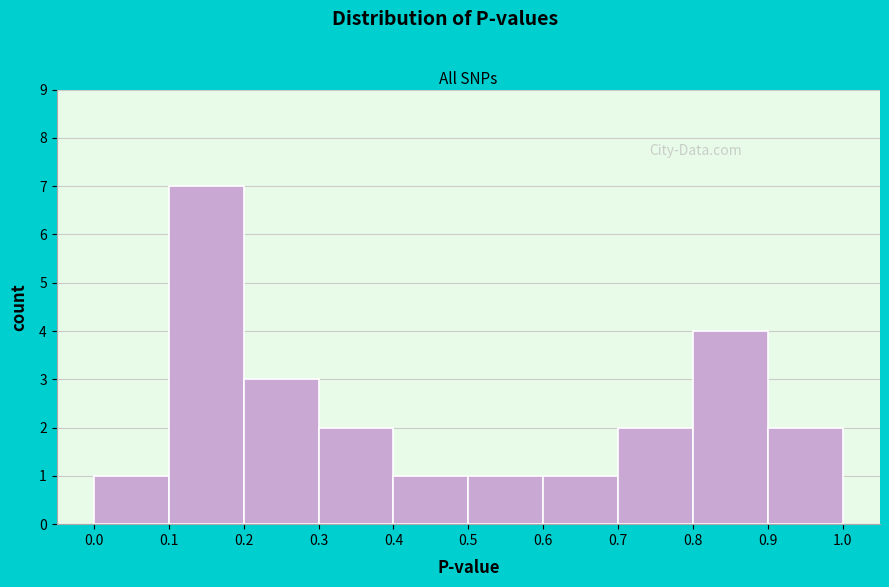

Reading left to right, list every bar in this chart as the range it spans on the x-axis followed by its height. The values are not printed on the chart, so give them approximately, as read against the axis.

0.0 to 0.1: 1
0.1 to 0.2: 7
0.2 to 0.3: 3
0.3 to 0.4: 2
0.4 to 0.5: 1
0.5 to 0.6: 1
0.6 to 0.7: 1
0.7 to 0.8: 2
0.8 to 0.9: 4
0.9 to 1.0: 2